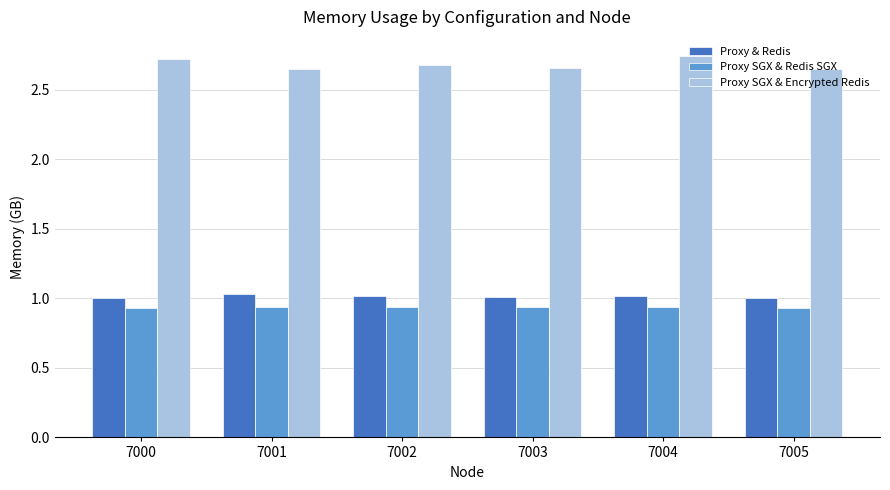

At how many categories does at least one series exceed 2?

6